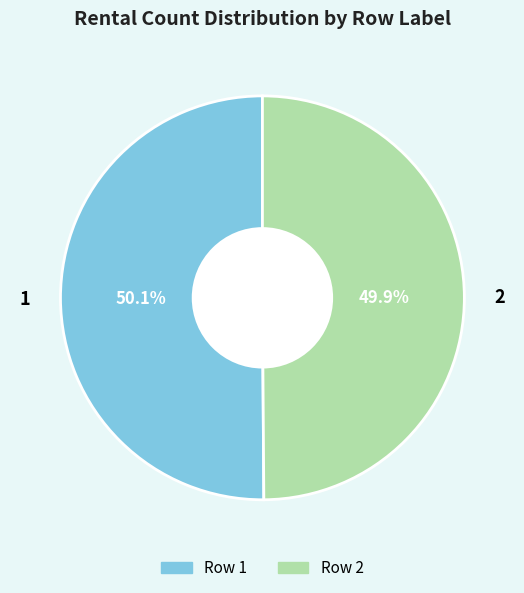

How many slices are in this pie chart?

2